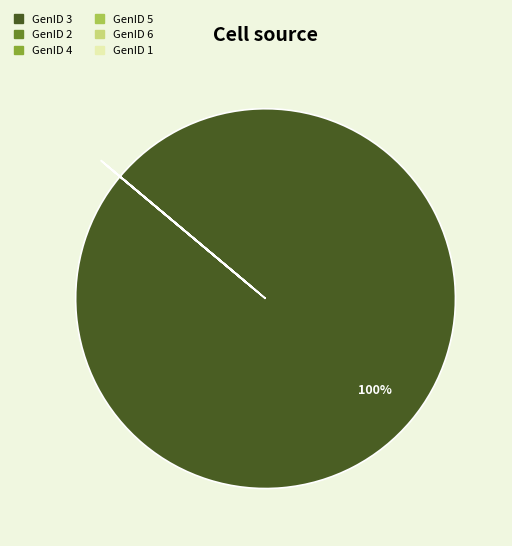

Does any single category account for the majority?

Yes